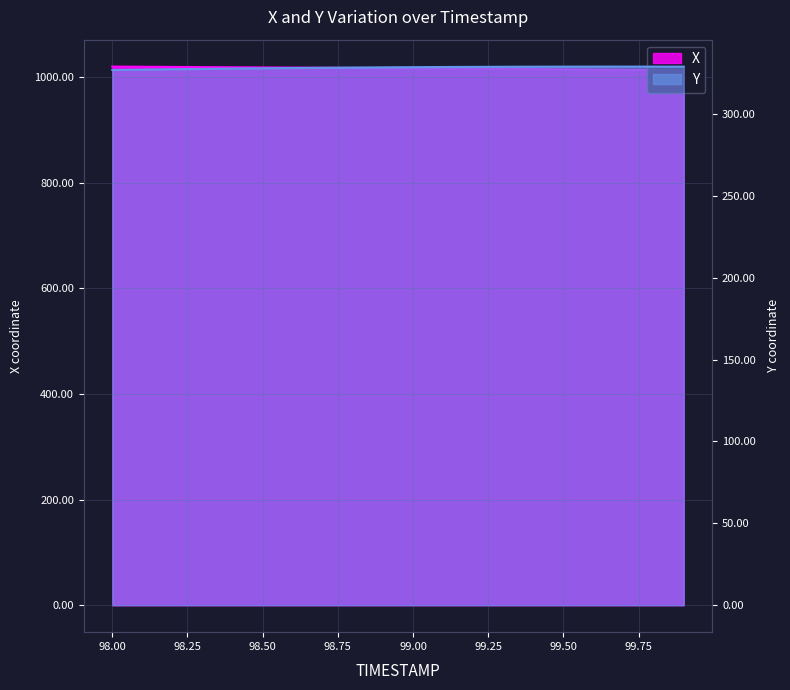

Which series has the widest spread of values?

X